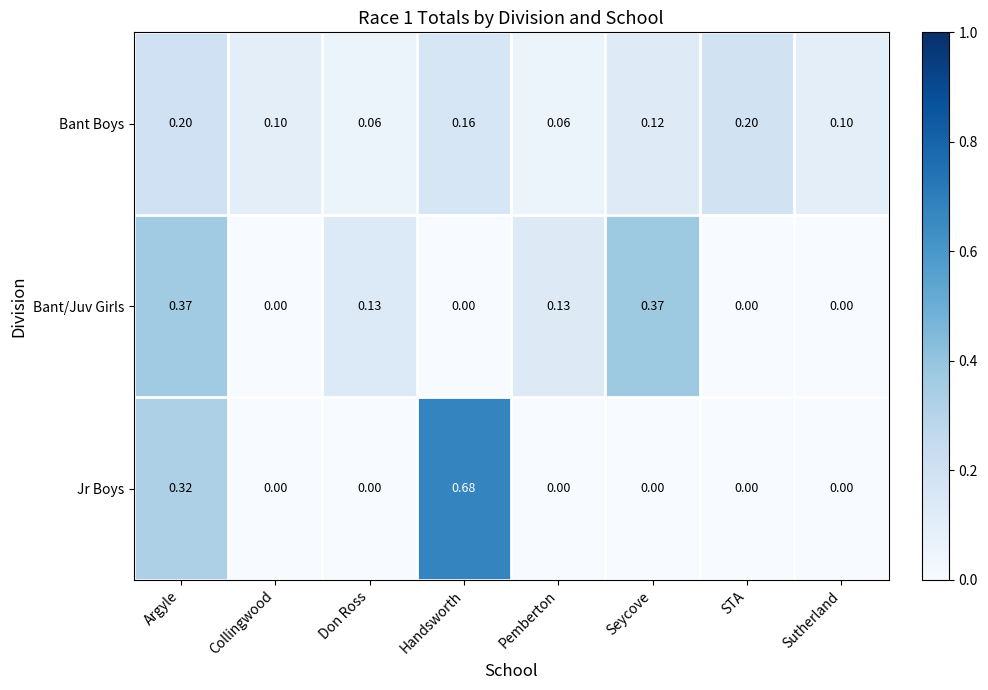

Rank the series by their maximum value, from highest to lowest.

Jr Boys, Bant/Juv Girls, Bant Boys